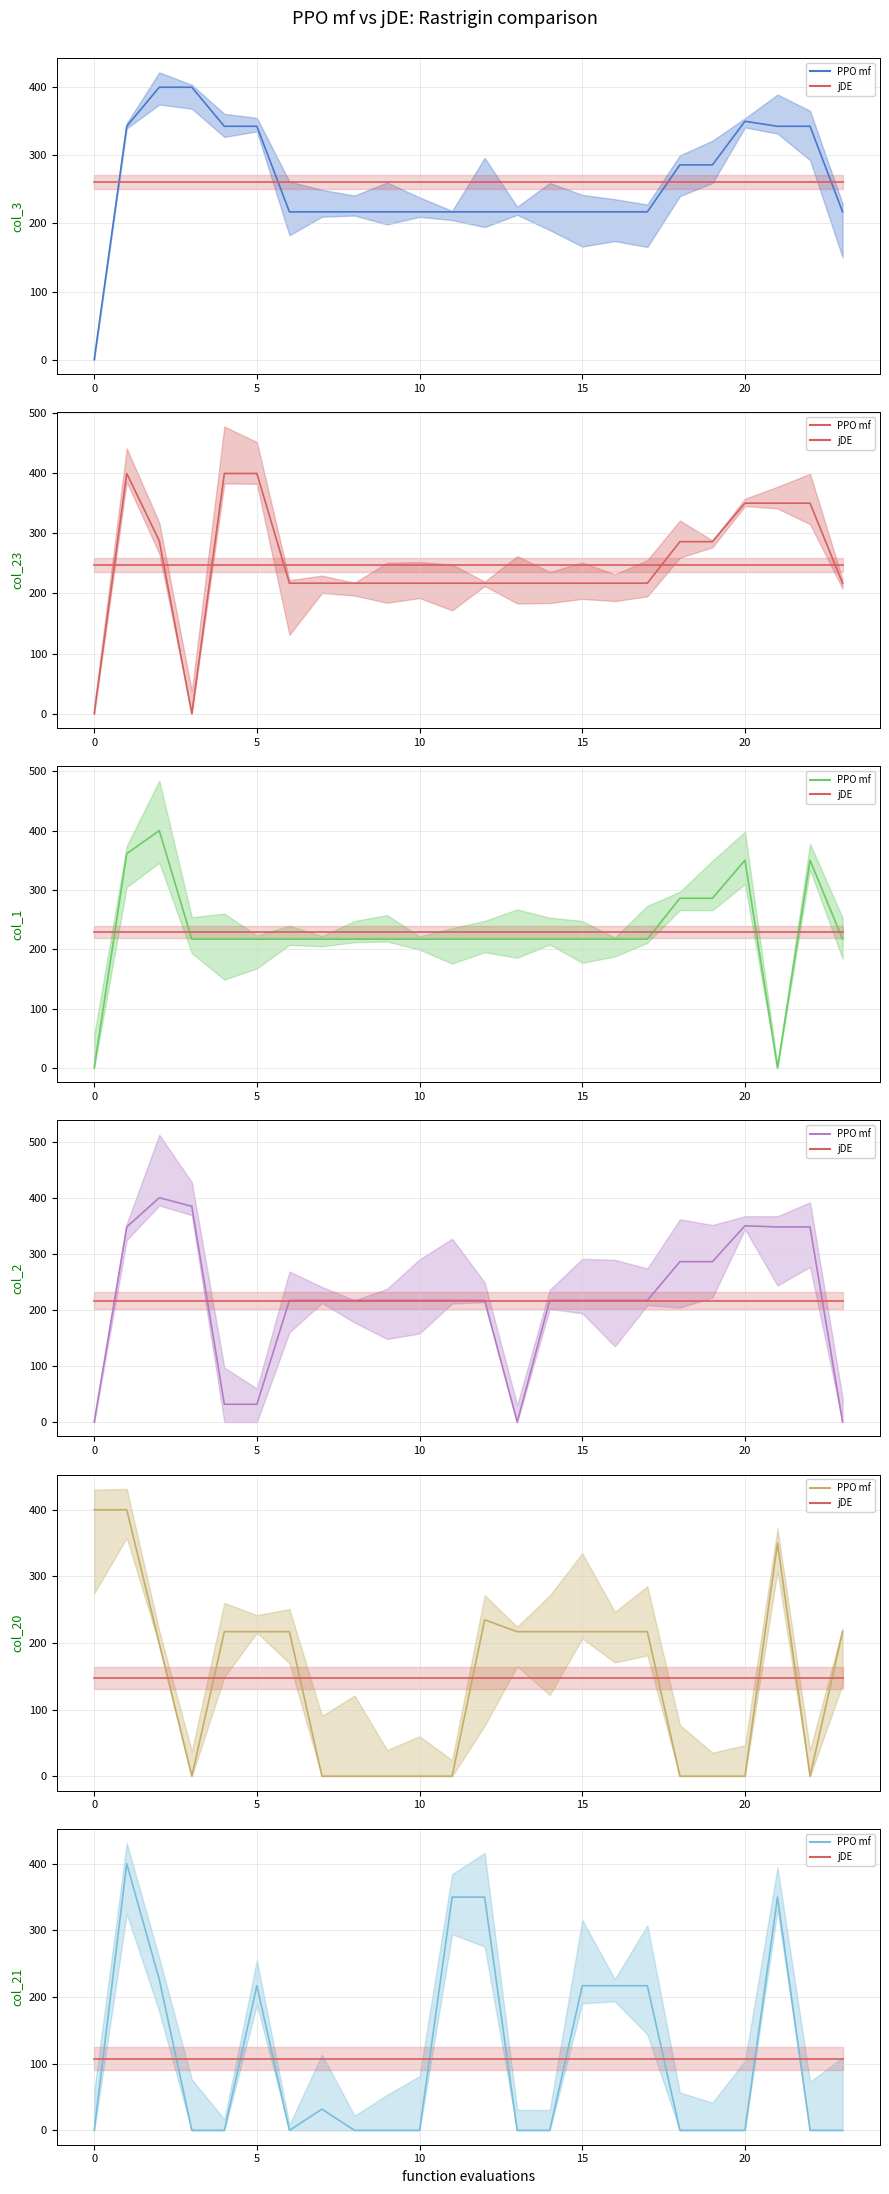

In col_23, how many points are lower than both neighbors (excluding endpoints)?

1